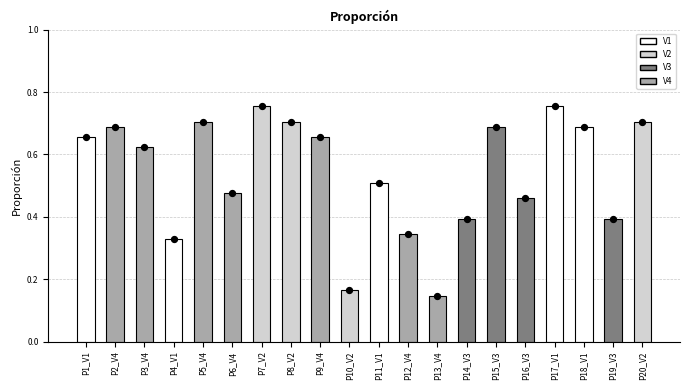

Between P11_V1 and P4_V1, which is larger?

P11_V1